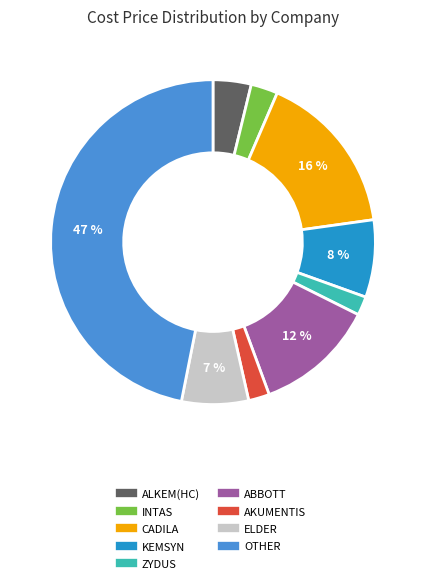

How many slices are in this pie chart?

9